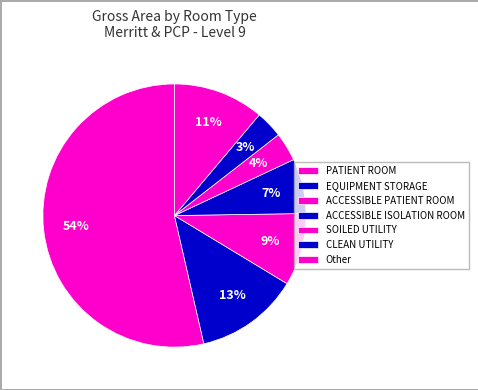

True or false: EQUIPMENT STORAGE accounts for 24% of the total.

False